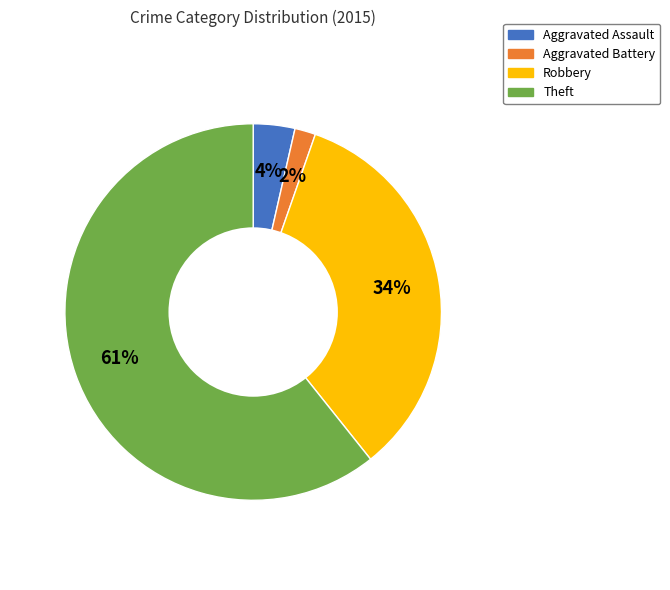

Is the sum of Aggravated Battery and Aggravated Assault greater than half?

No